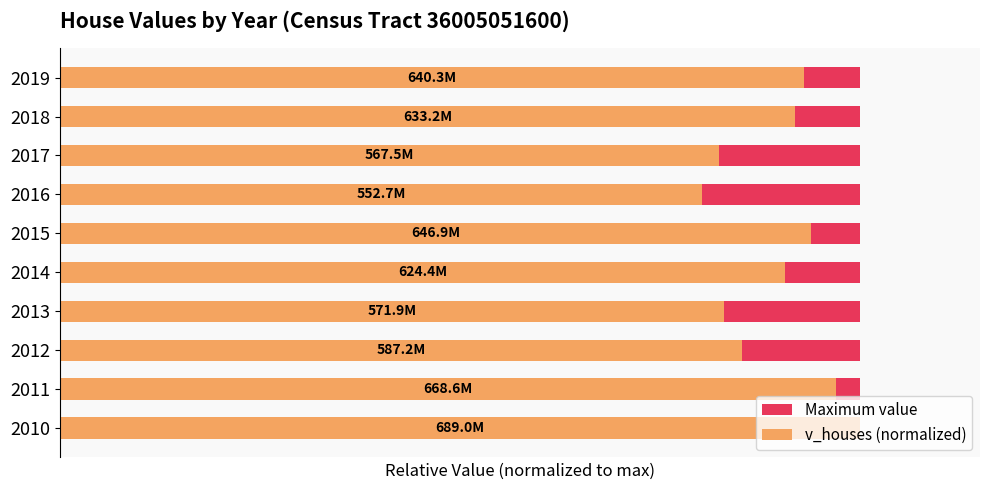

Rank the series by their maximum value, from lowest to highest.

Maximum value, v_houses (normalized)